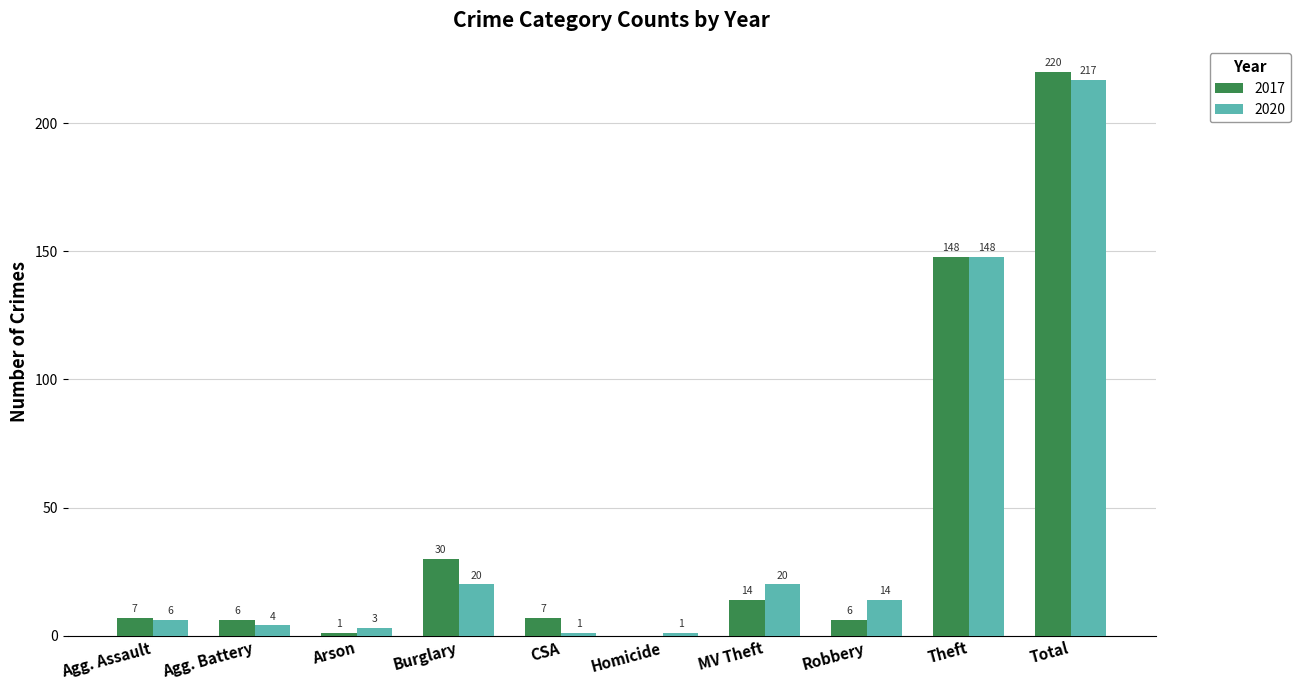

What is the highest value of the 2017 series?

220